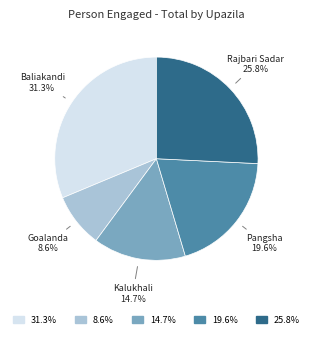

Does any single category account for the majority?

No